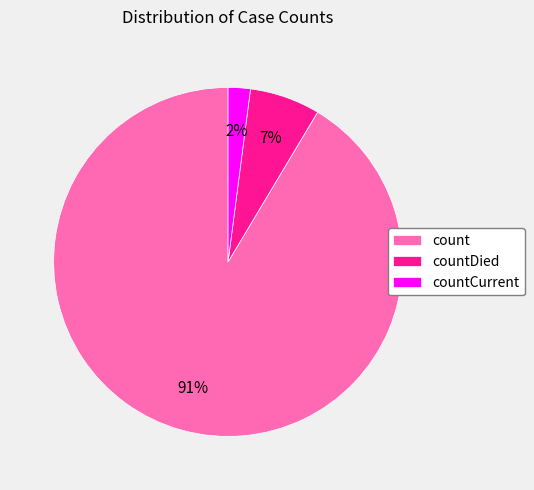

How many segments does this pie chart have?

3